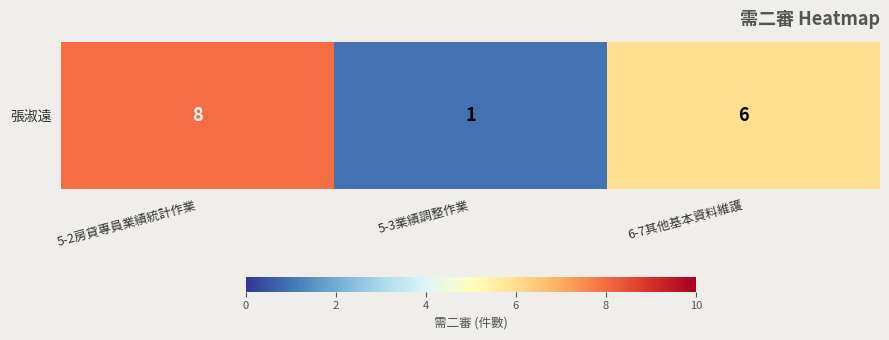

What is the change in value from 5-2房貸專員業績統計作業 to 6-7其他基本資料維護?

-2